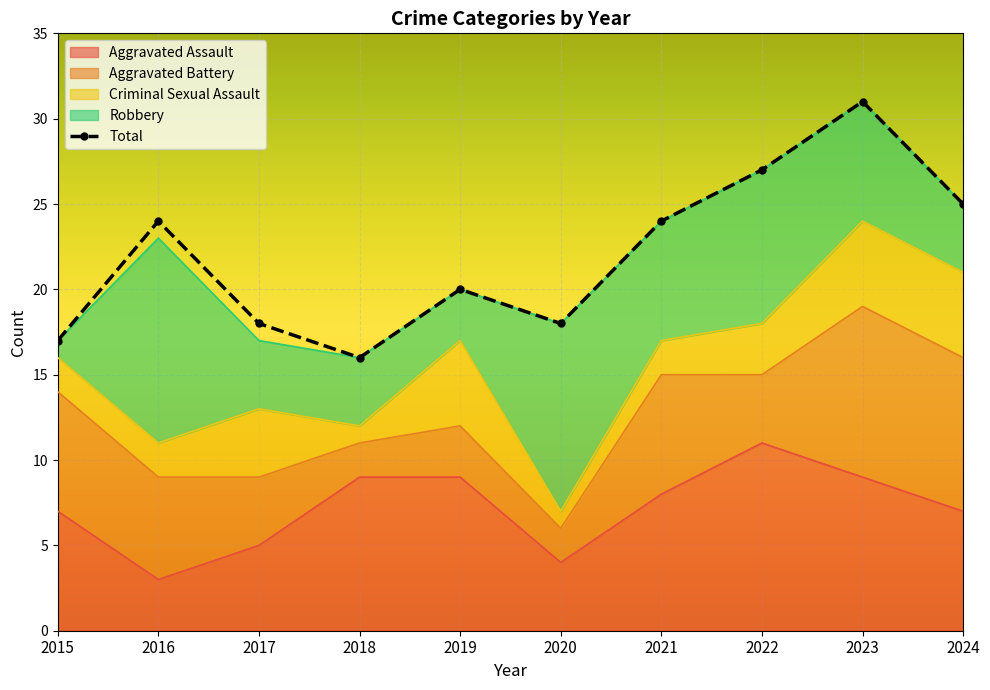

Which category has the highest value across all series?

2023